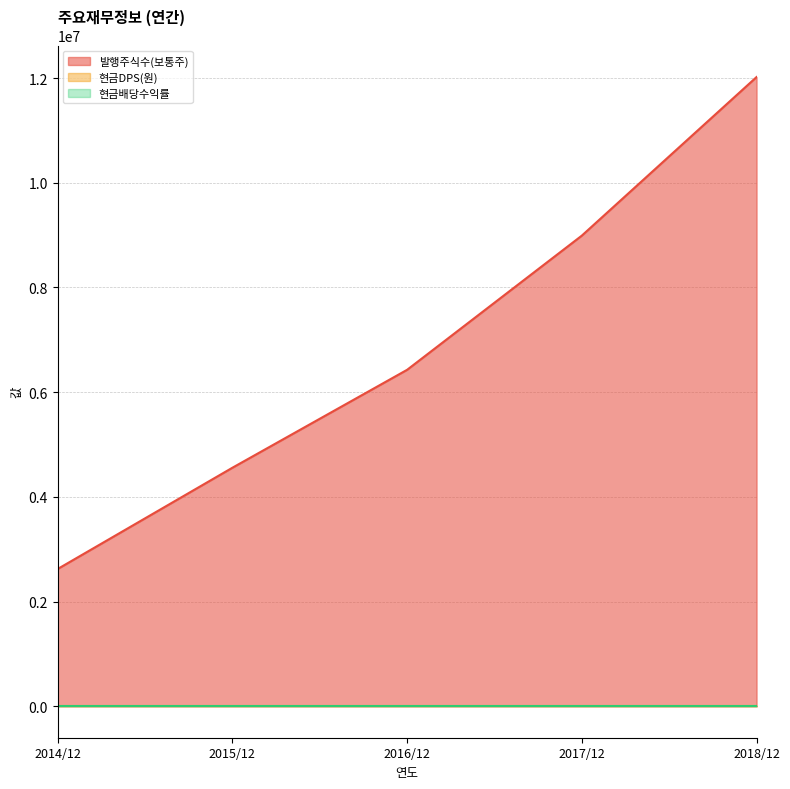

True or false: 현금배당수익률 and 발행주식수(보통주) intersect in this chart.

False